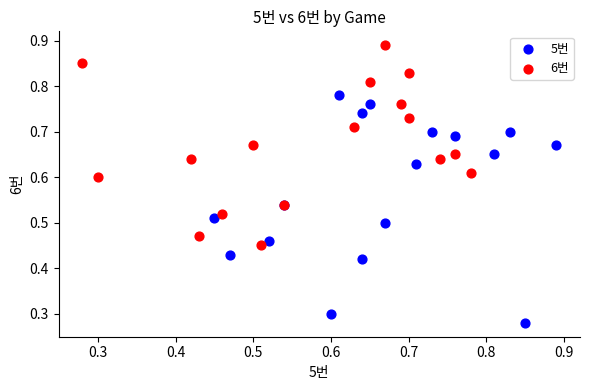

Which series reaches the minimum Y coordinate?

5번